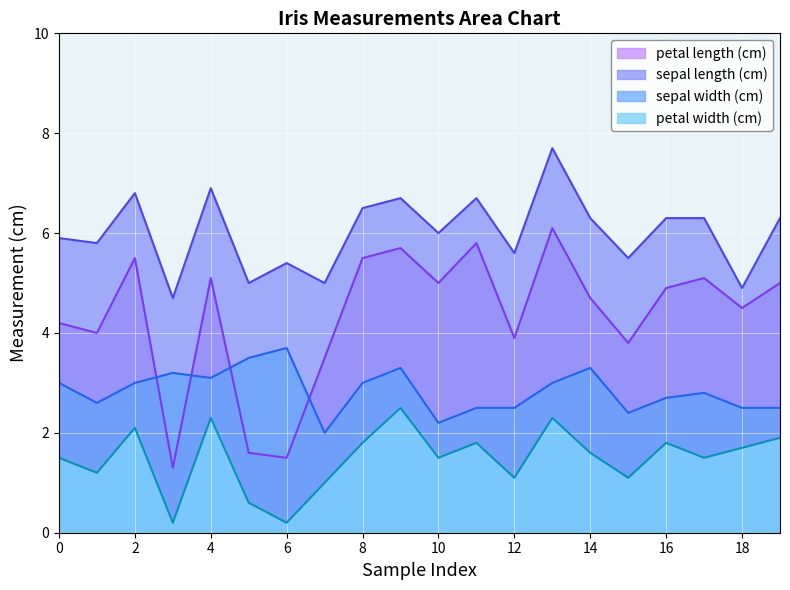

True or false: sepal length (cm) and petal width (cm) intersect in this chart.

False